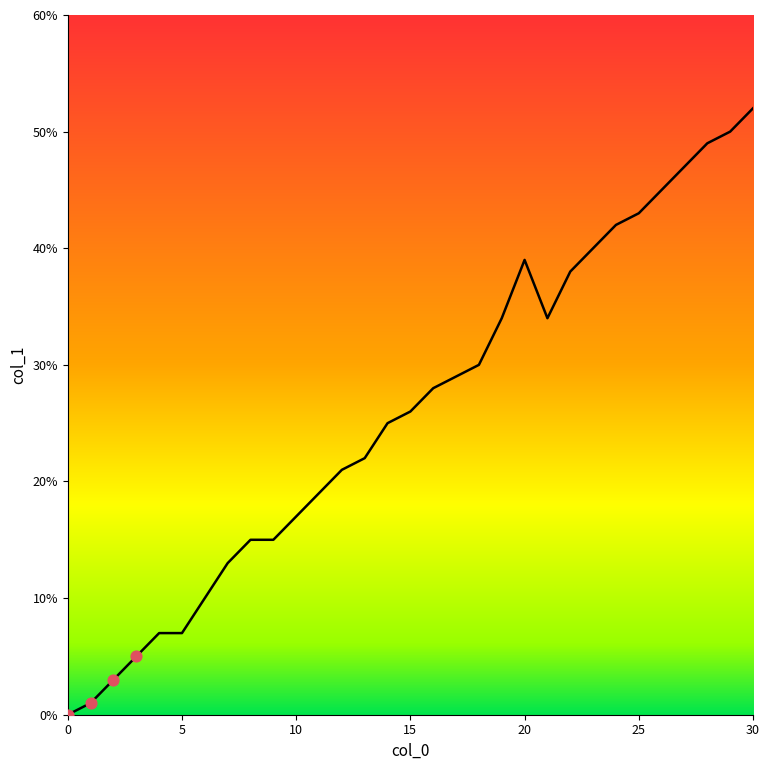

What is the greatest value displayed?

52